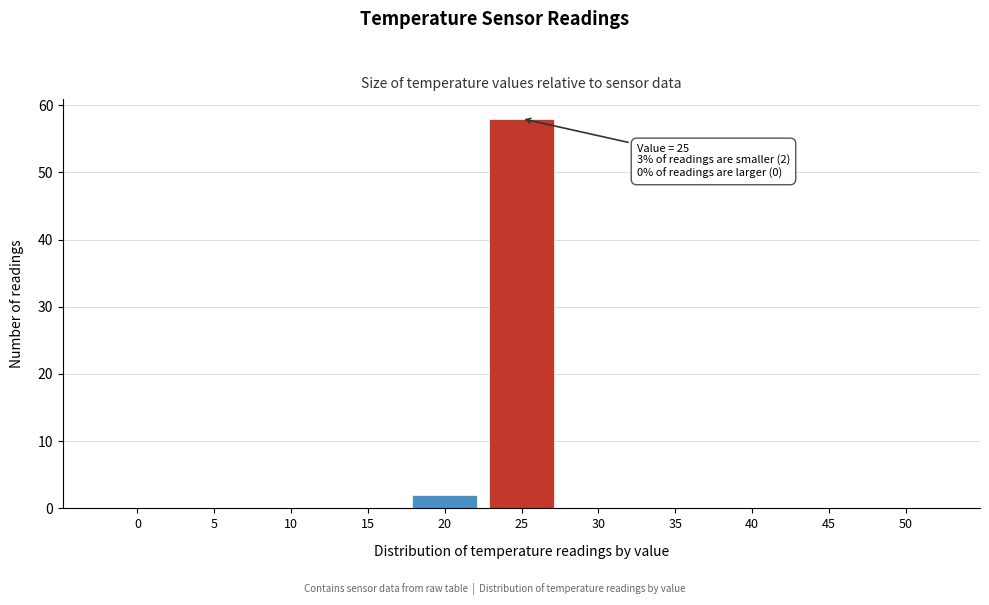

Reading left to right, what are all the values shown in this chart?

0=0	5=0	10=0	15=0	20=2	25=58	30=0	35=0	40=0	45=0	50=0